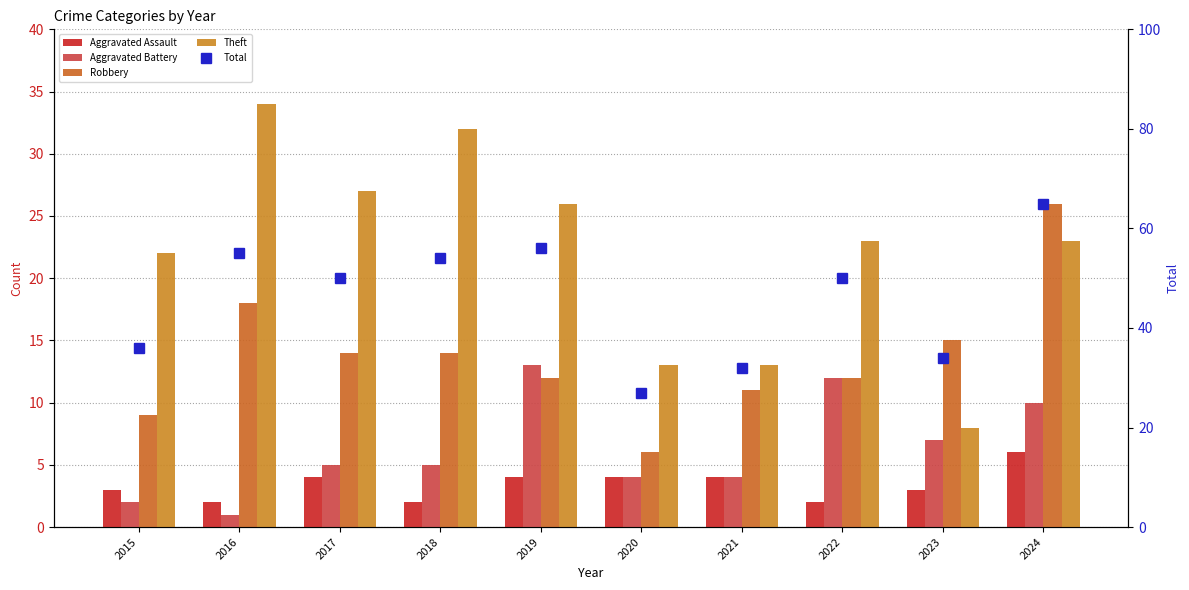

Reading left to right, list all the values displayed in this chart.

Aggravated Assault: 2015=3	2016=2	2017=4	2018=2	2019=4	2020=4	2021=4	2022=2	2023=3	2024=6
Aggravated Battery: 2015=2	2016=1	2017=5	2018=5	2019=13	2020=4	2021=4	2022=12	2023=7	2024=10
Robbery: 2015=9	2016=18	2017=14	2018=14	2019=12	2020=6	2021=11	2022=12	2023=15	2024=26
Theft: 2015=22	2016=34	2017=27	2018=32	2019=26	2020=13	2021=13	2022=23	2023=8	2024=23
Total: 2015=36	2016=55	2017=50	2018=54	2019=56	2020=27	2021=32	2022=50	2023=34	2024=65